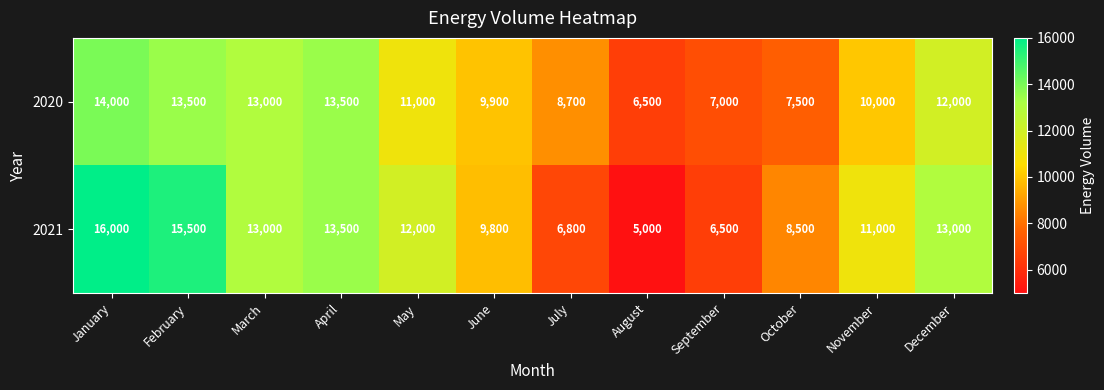

Which series has the largest range (max minus min)?

2021